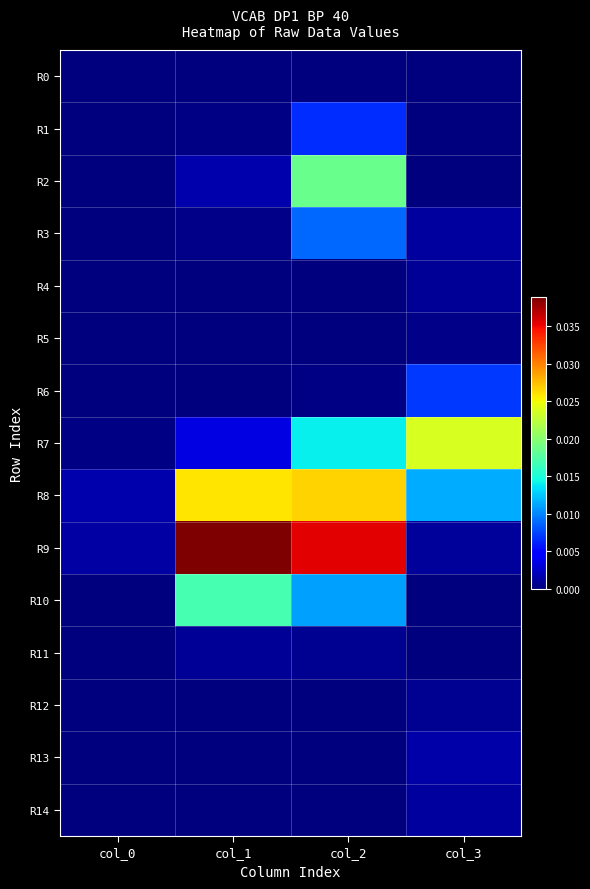

Rank the series by their maximum value, from lowest to highest.

R0, R5, R12, R11, R4, R14, R13, R1, R6, R3, R10, R2, R7, R8, R9